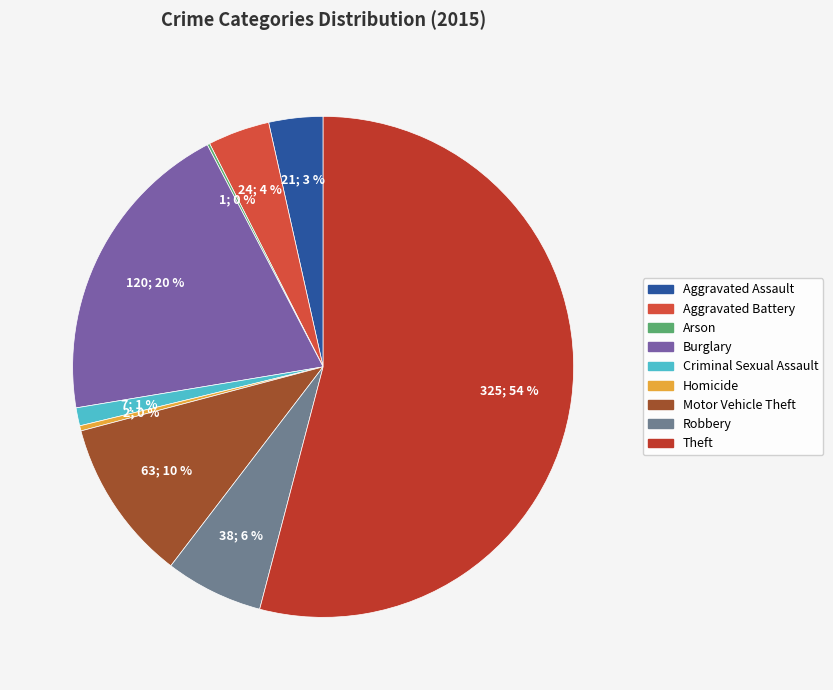

Approximately how many times larger is the value at Burglary compared to Aggravated Battery?

5.0